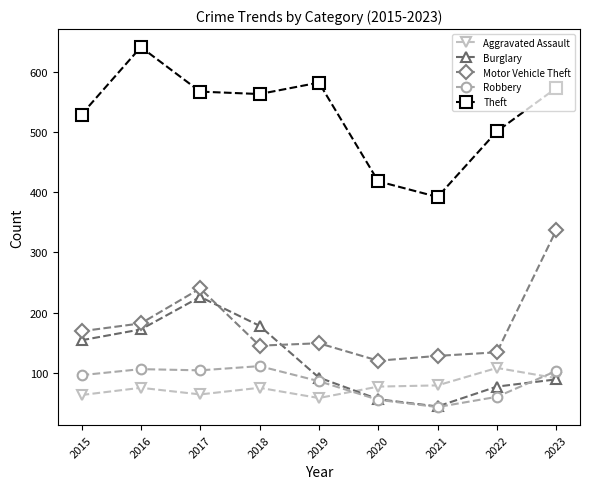

True or false: Aggravated Assault and Robbery intersect in this chart.

True